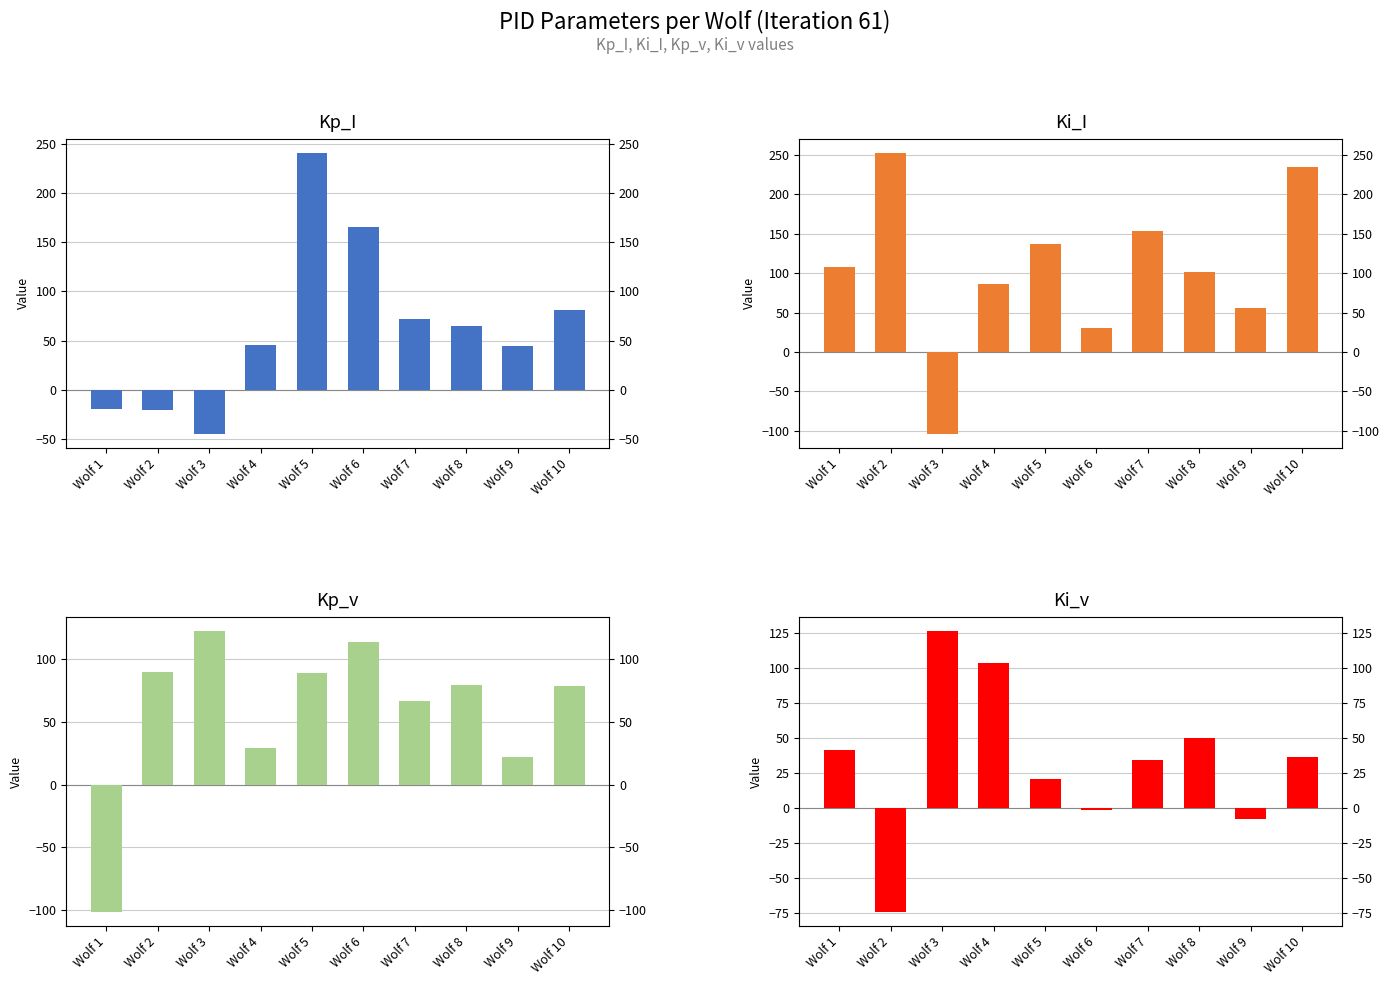

Which series has the largest range (max minus min)?

Ki_I